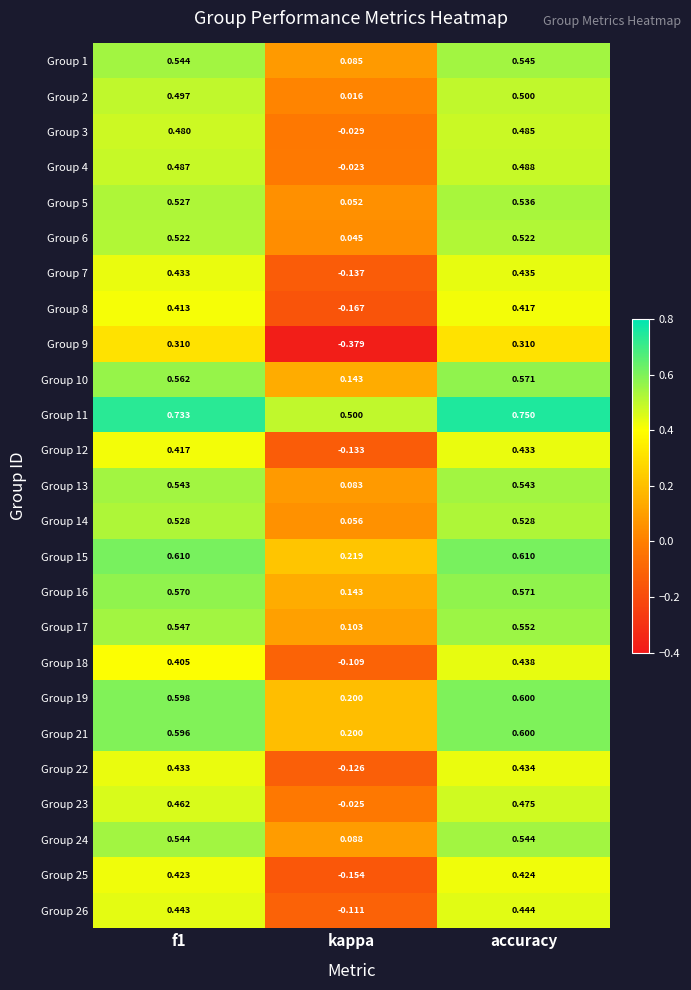

At which label is Group 21 closest to 0?

kappa